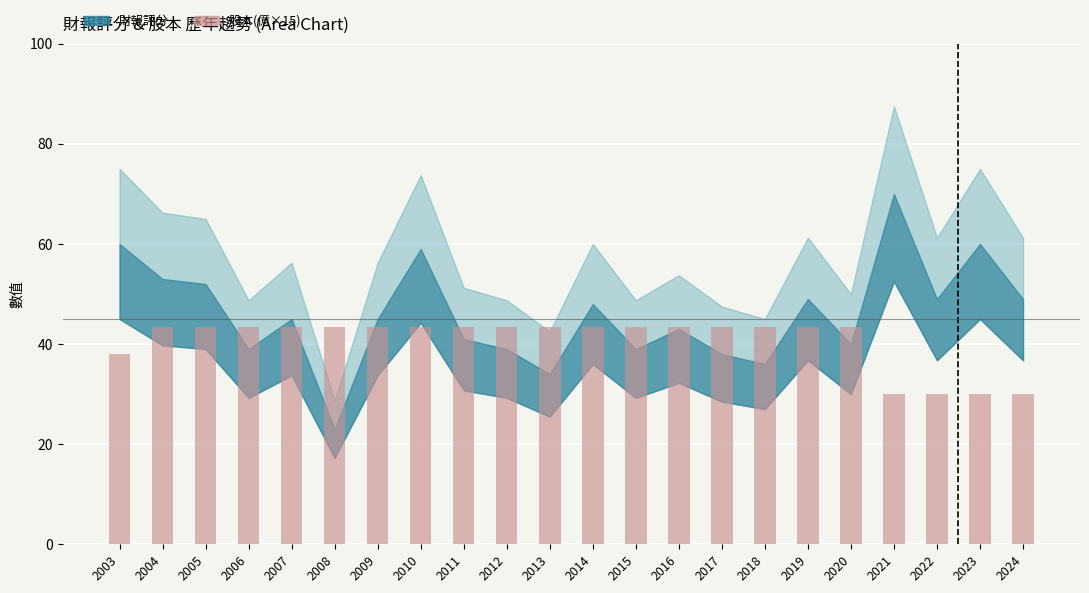

How many values are below 43?

5